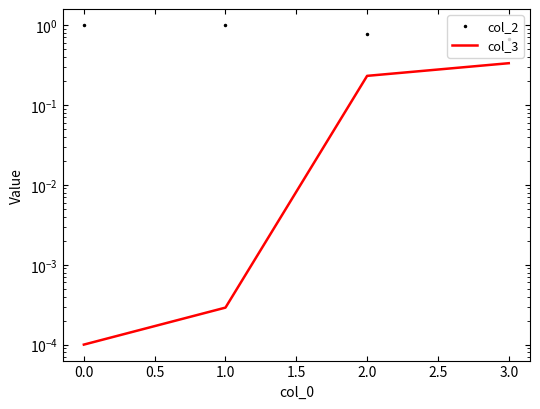

True or false: col_3 has more than 1 points higher than both neighbors.

False